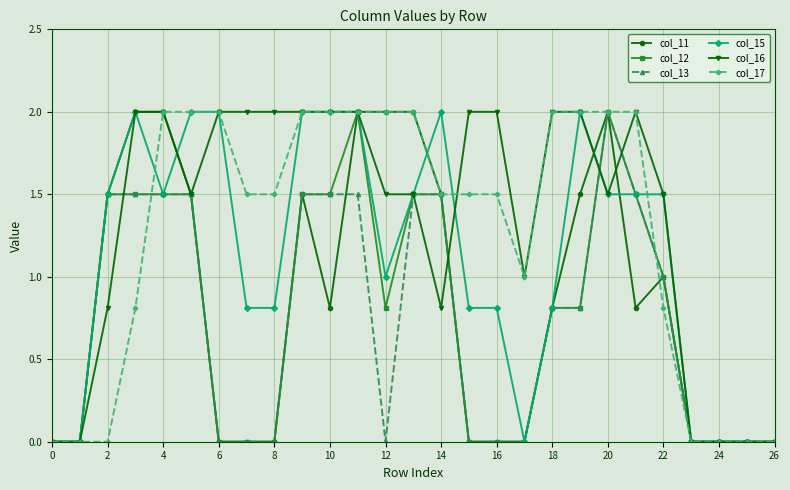

How many lines are shown in the chart?

6